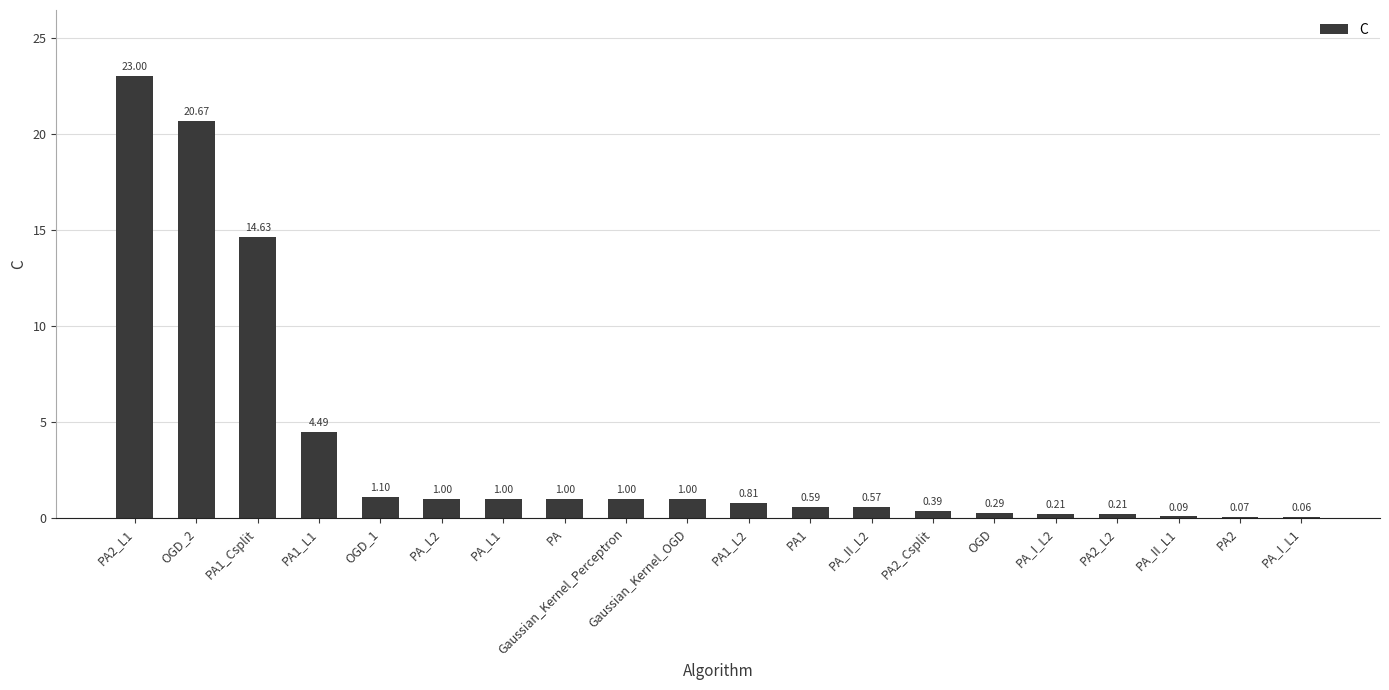

What is the change in value from PA1_L2 to PA2?

-0.7